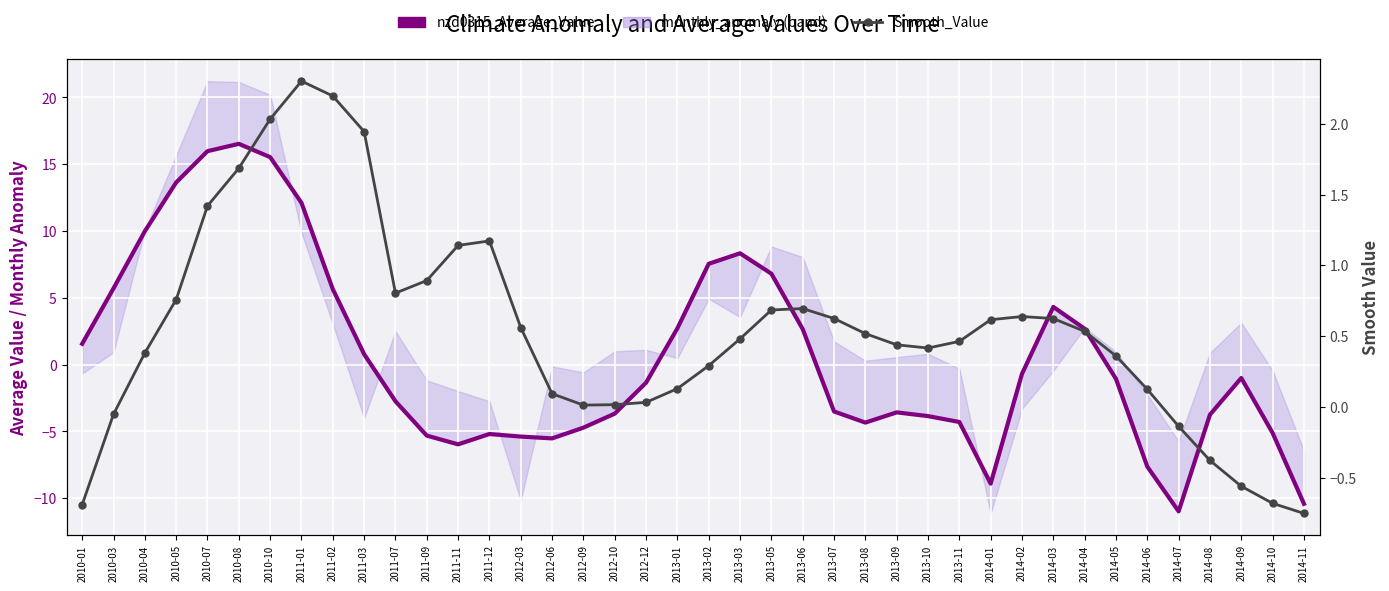

What is the spread (max minus min) of values at 2013-08?

4.9